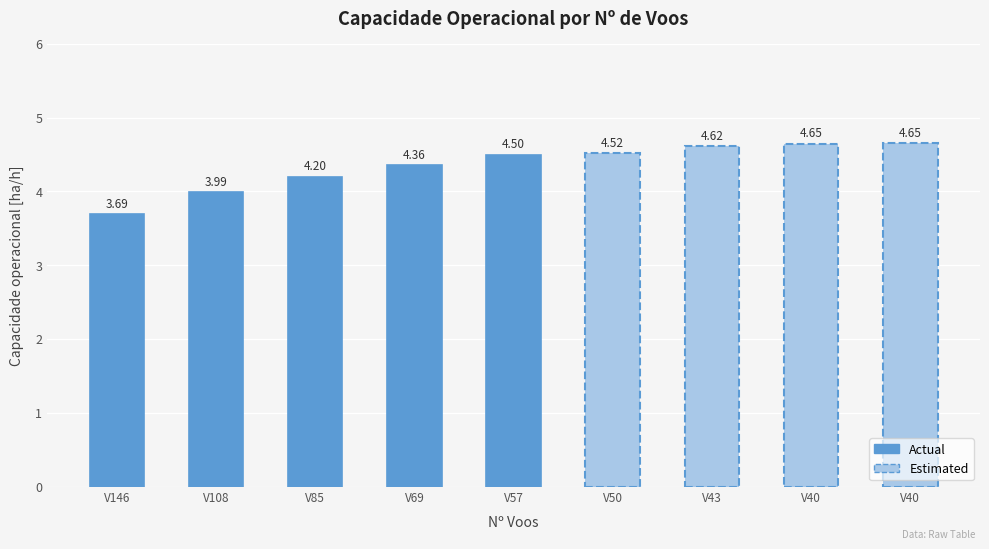

What is the value of the 4th bar from the left?

4.4